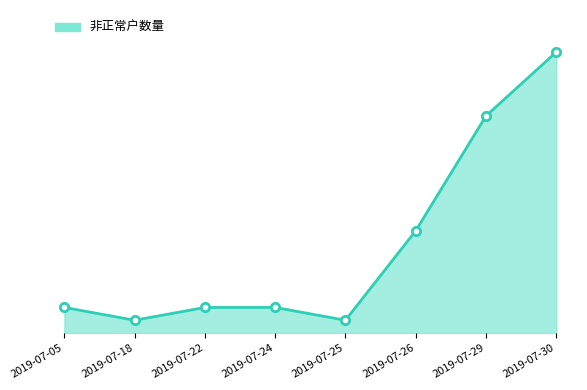

What is the value of the 6th point from the left?

8